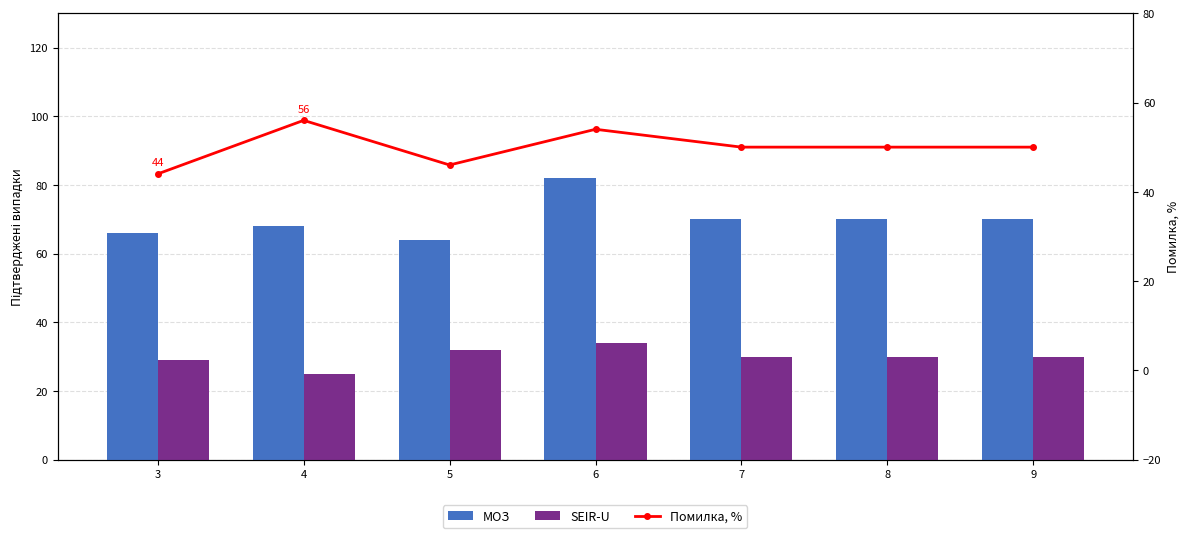

Which series changed the most between 6 and 7?

MOЗ